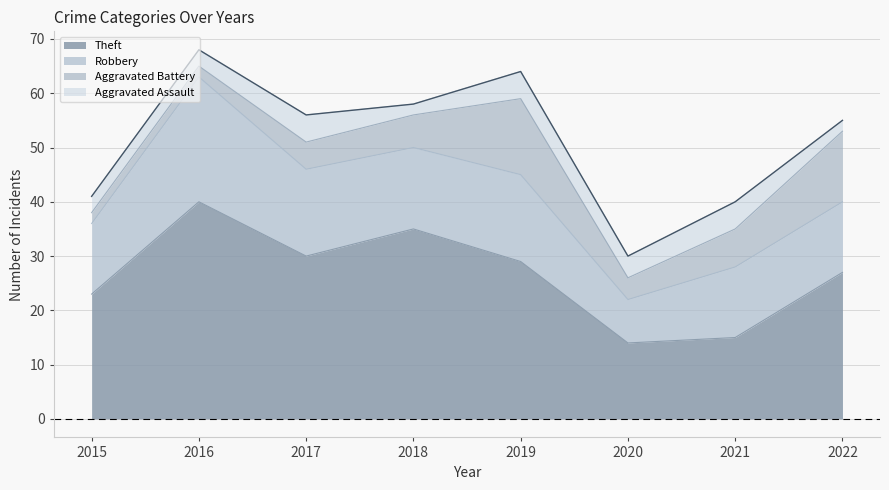

How many series are shown in this chart?

4